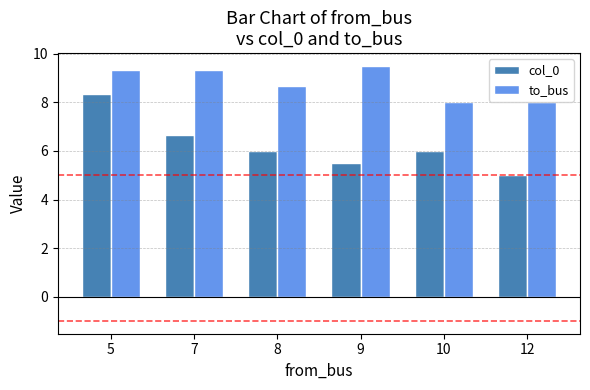

How many bars are there in each group?

2